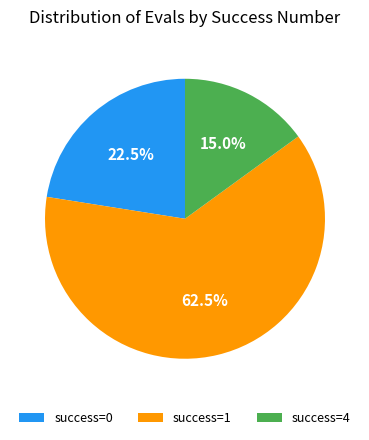

Between success=1 and success=0, which is larger?

success=1